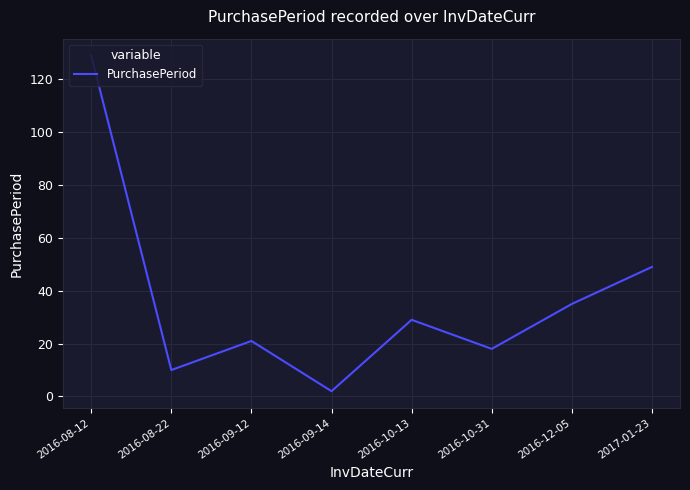

Reading right to left, what are all the values shown in this chart?

49	35	18	29	2	21	10	129